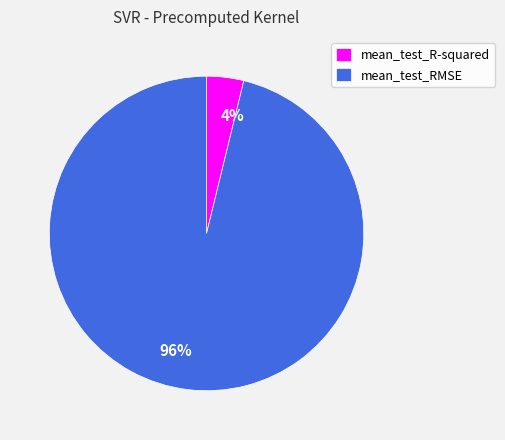

What percentage is the mean_test_R-squared slice, to the nearest percent?

4%